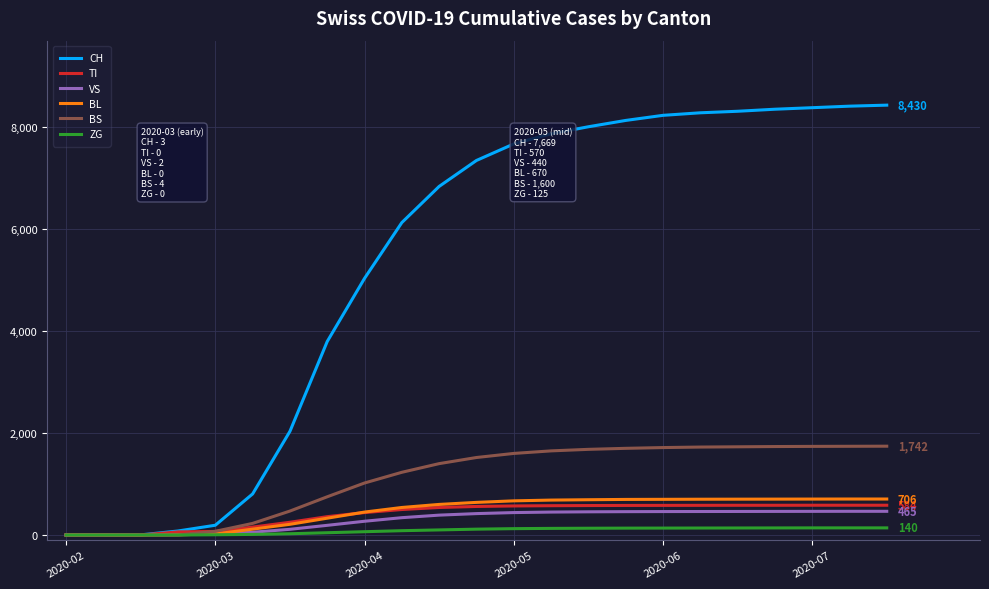

Which series has the largest range (max minus min)?

CH